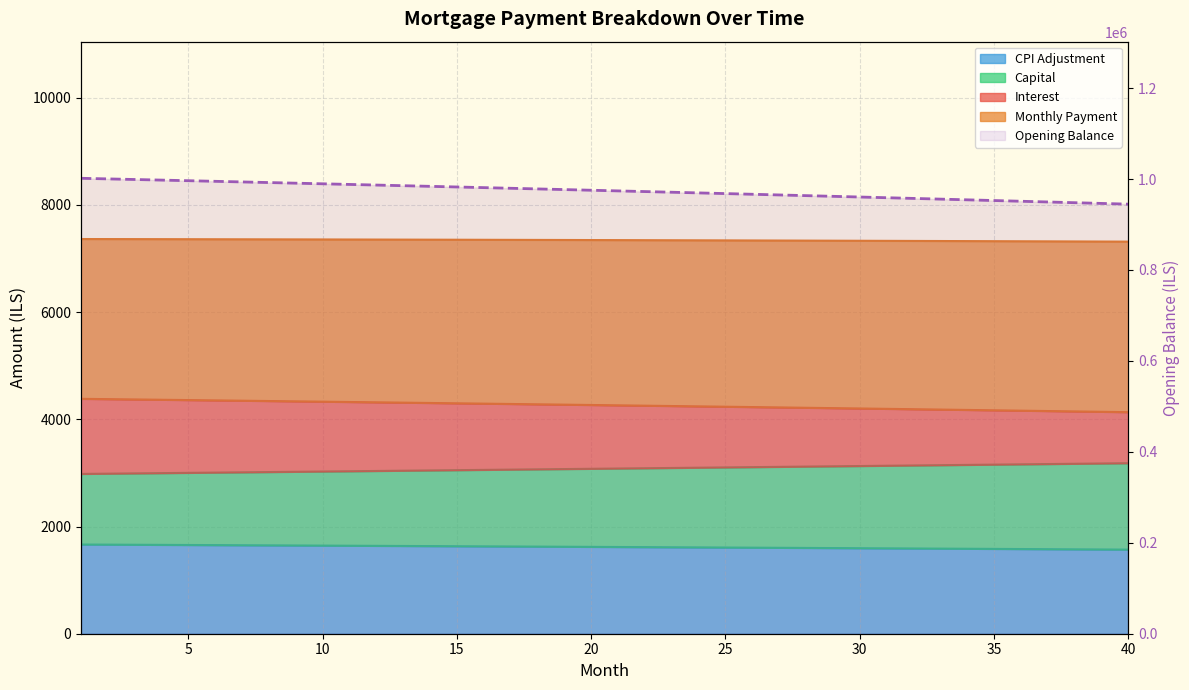

How many data points does each series have?

40